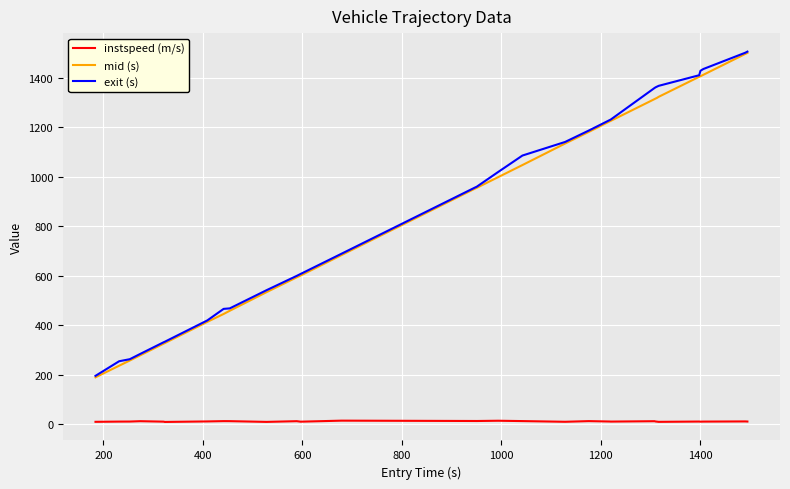

Which series has the largest range (max minus min)?

mid (s)